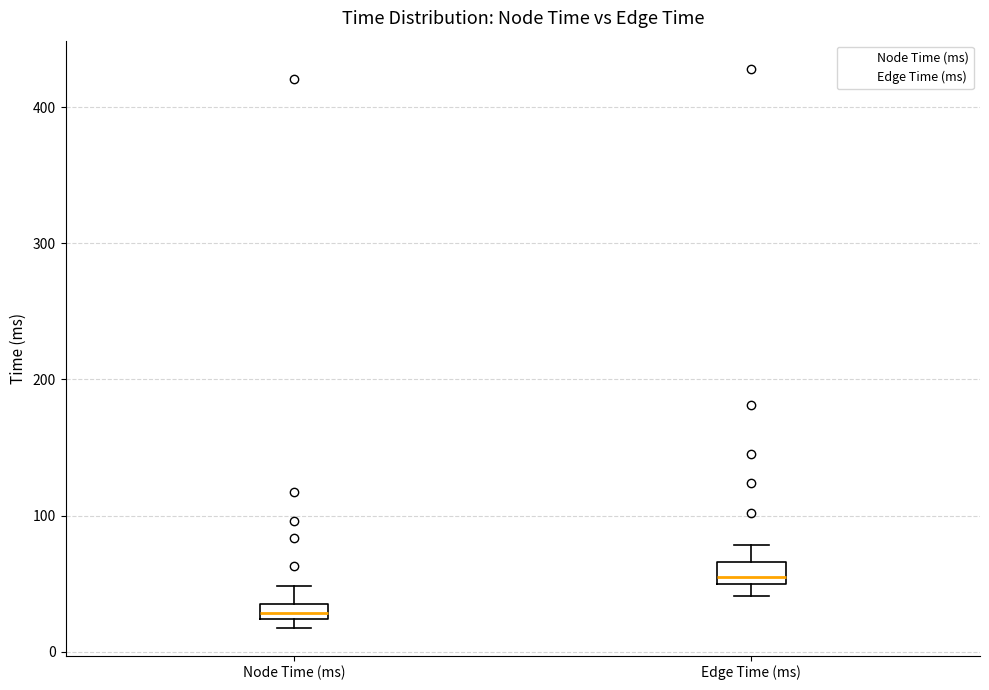

Where is the upper edge of the box for Edge Time (ms) on the y-axis? The values are not printed on the chart, so give them approximately, as read against the axis.

70